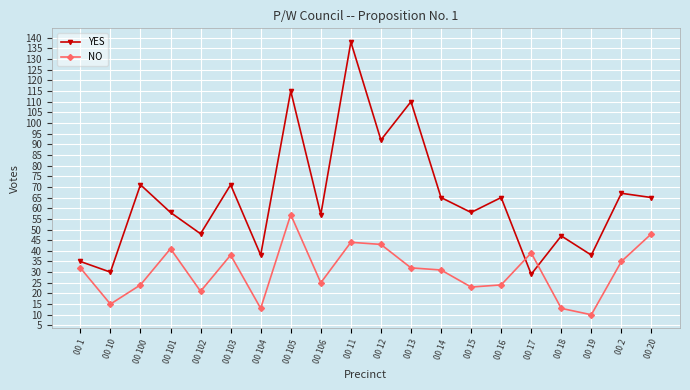

How many values in the YES series are below 65?

10